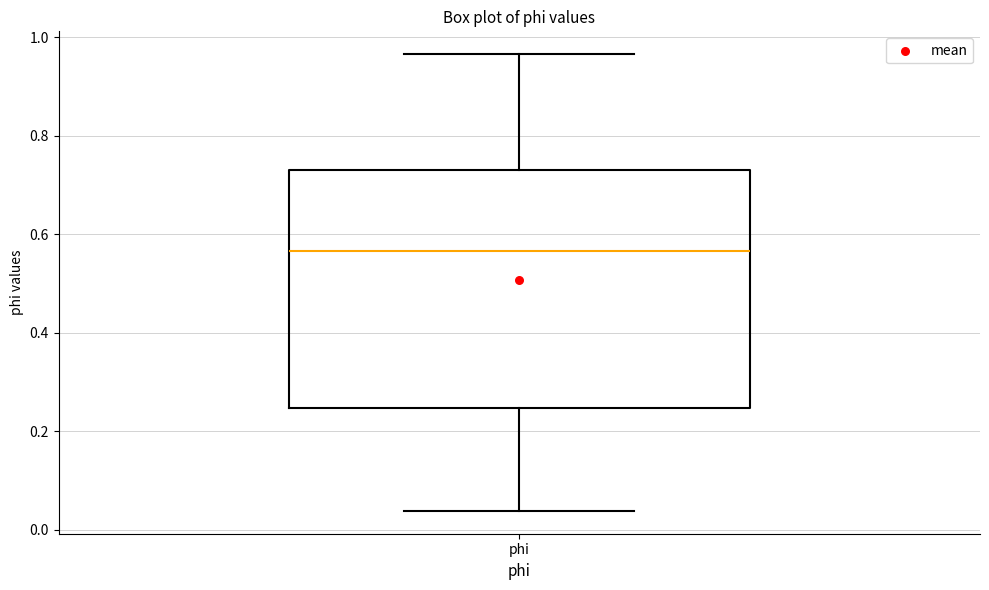

Transcribe this box plot: give where the median line is, the range the box spans, and where the two whiskers end, as read against the y-axis. The values are not printed on the chart, so give them approximately, as read against the axis.

median 0.56, box 0.24 to 0.72, whiskers 0.04 to 0.96